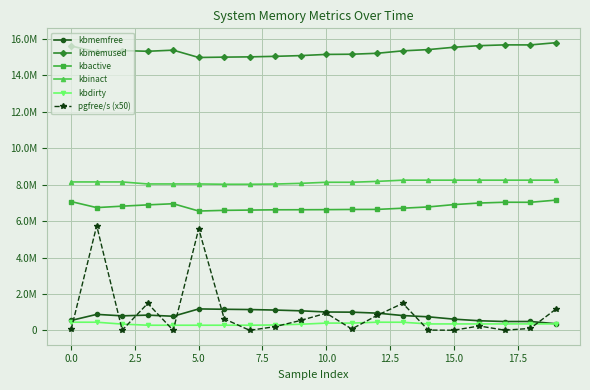

How many interior local valleys does the pgfree/s (x50) series have?

6